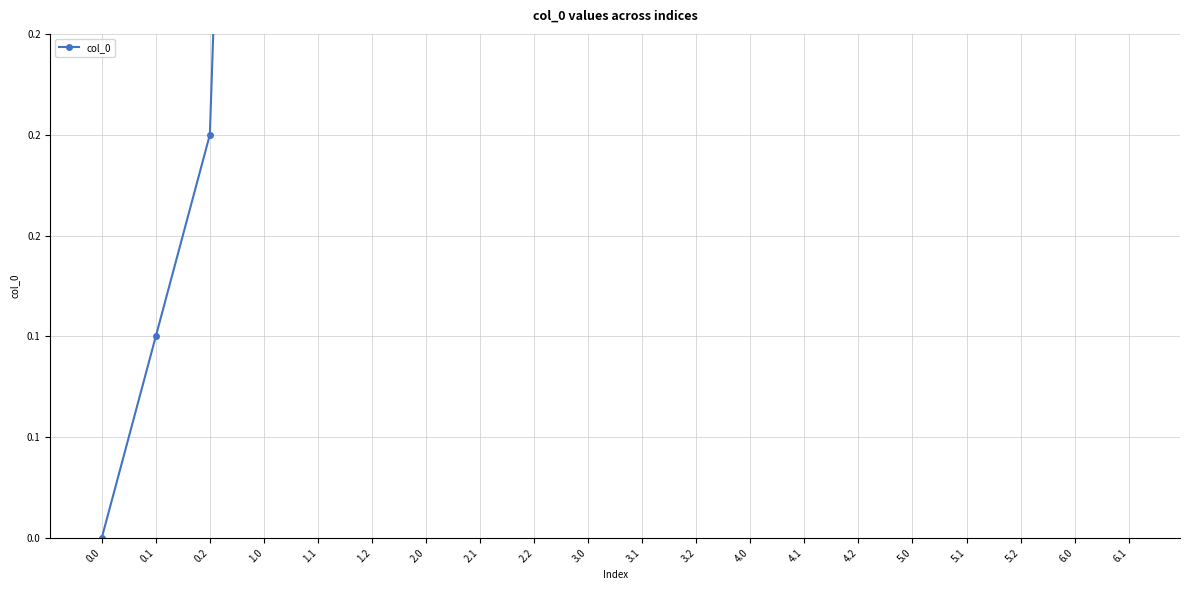

Which has a higher value, 3.2 or 1.0?

3.2